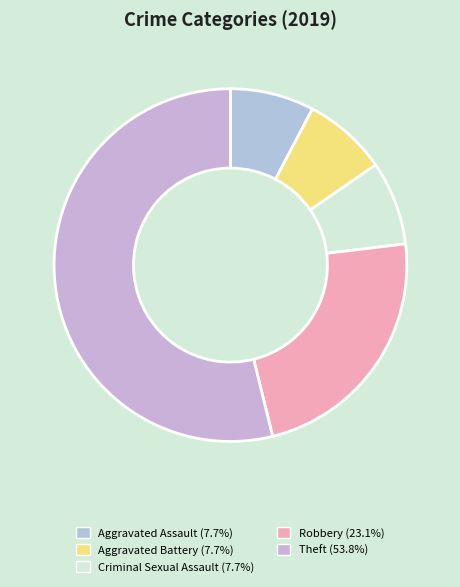

True or false: Robbery accounts for 36% of the total.

False